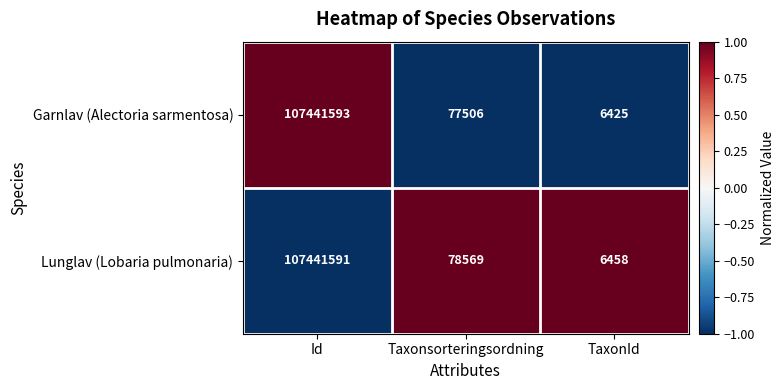

List the series in order of their overall mean, lowest first.

Garnlav (Alectoria sarmentosa), Lunglav (Lobaria pulmonaria)